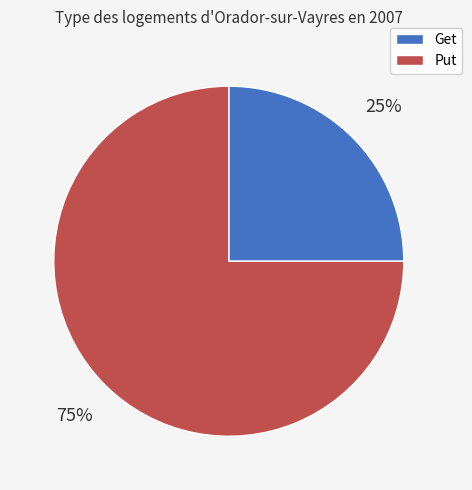

Is Put the majority of the pie?

Yes